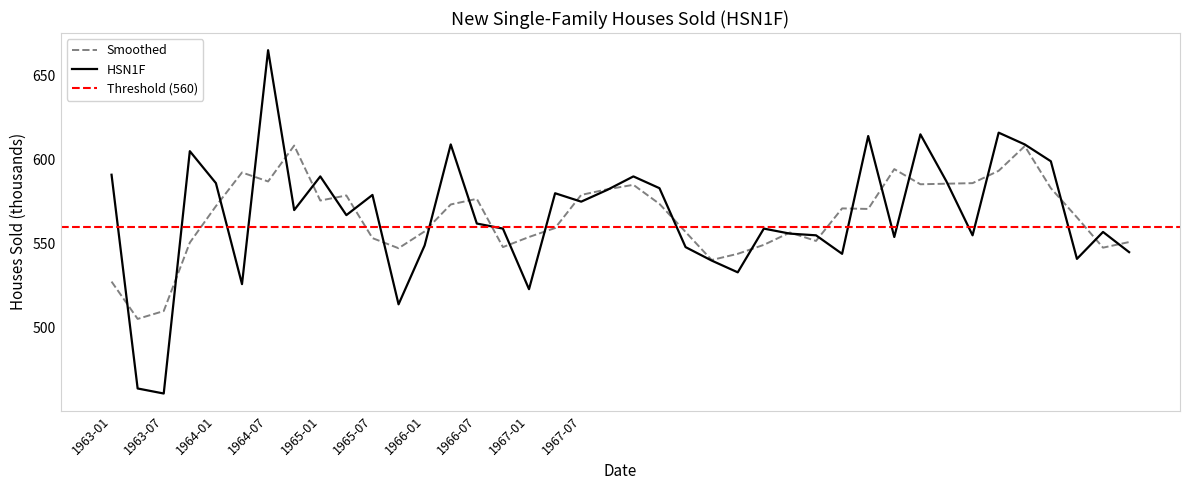

What is the ratio of the value at 31 to the value at 37?

1.1